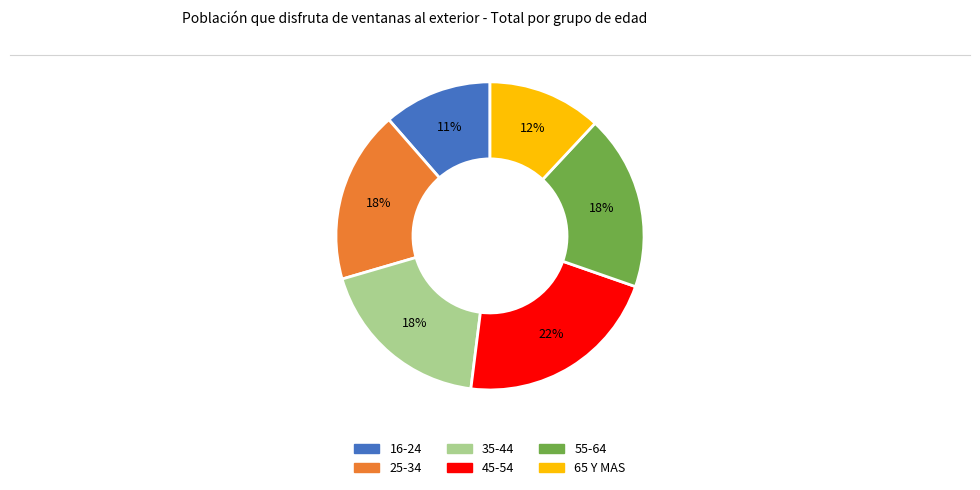

Which has a higher value, 55-64 or 16-24?

55-64